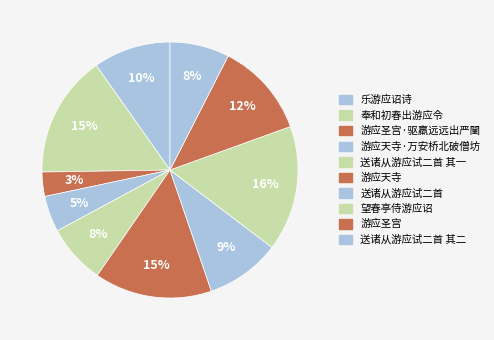

Does 送诸从游应试二首 represent more than half of the total?

No